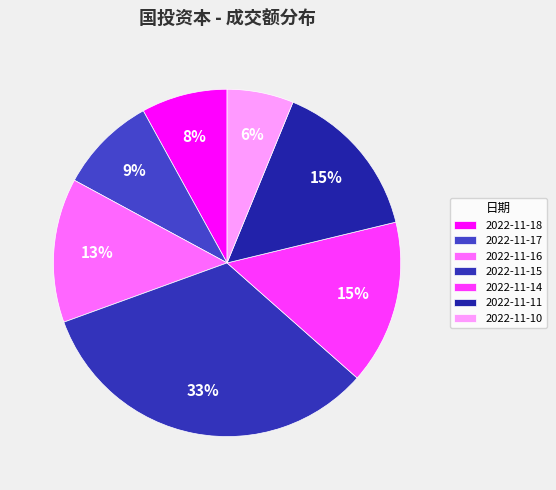

To the nearest percent, what is the average slice percentage?

14%